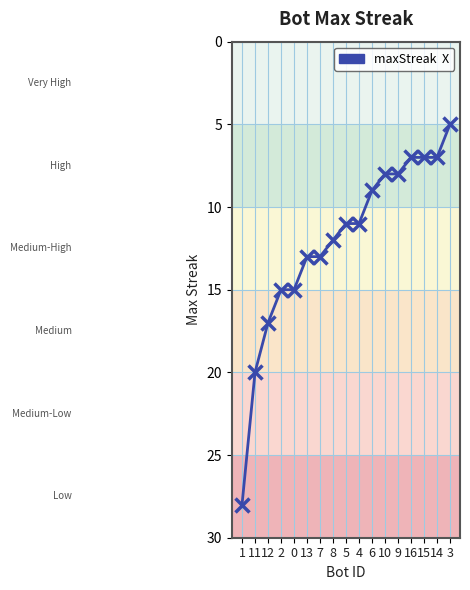

What is the greatest value displayed?

28